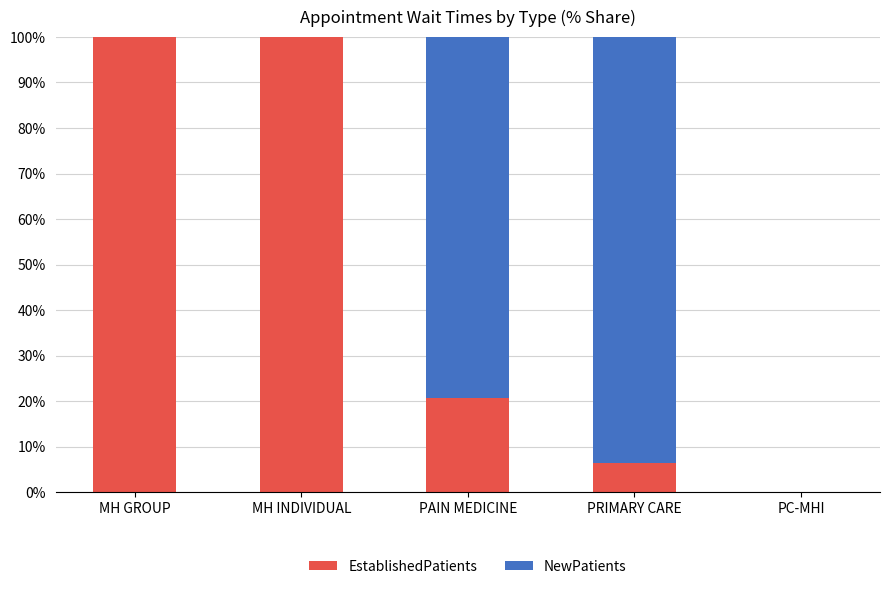

The value of EstablishedPatients at MH GROUP is 100.0. True or false?

True